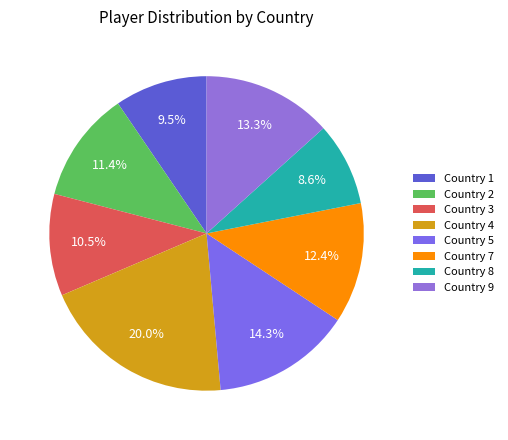

True or false: Country 3 accounts for 1% of the total.

False